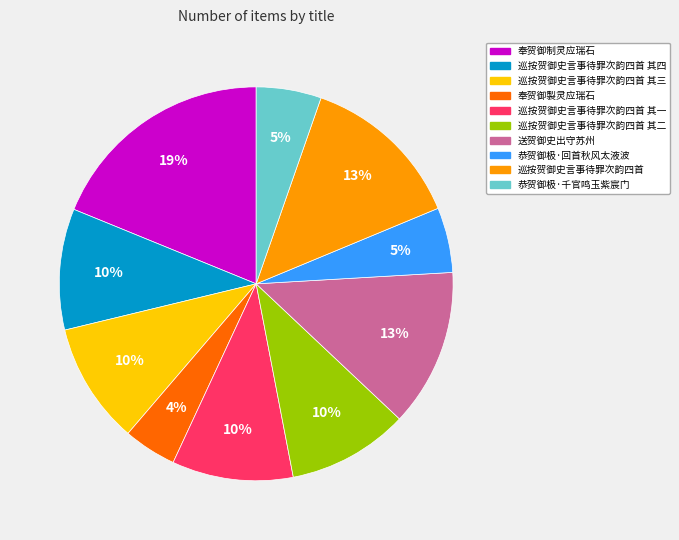

To the nearest percent, what is the average slice percentage?

10%